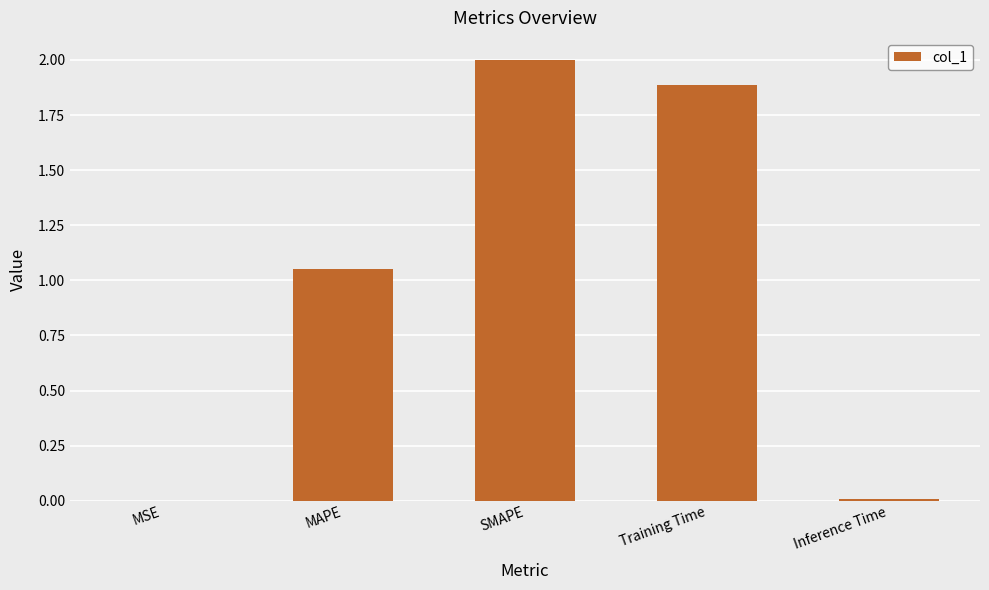

Which has a higher value, SMAPE or Training Time?

SMAPE